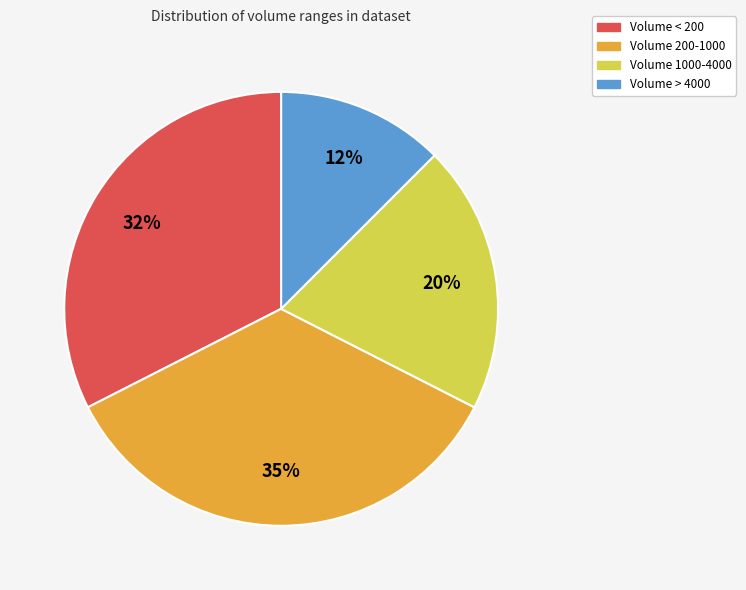

Is there any slice that represents more than half of the pie?

No